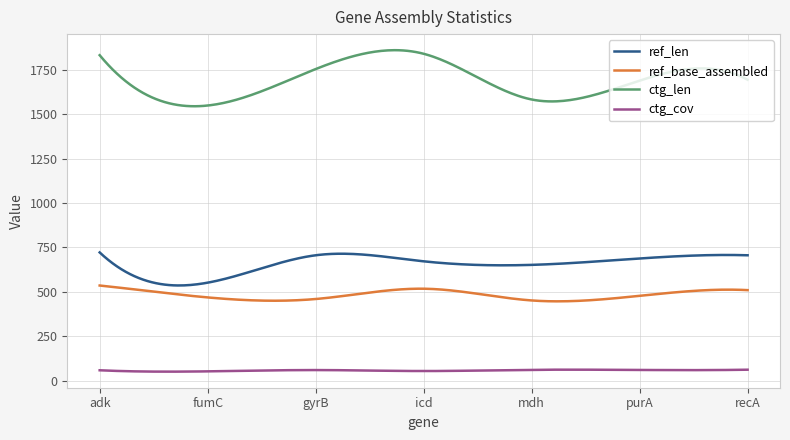

What is the smallest value displayed?

51.7